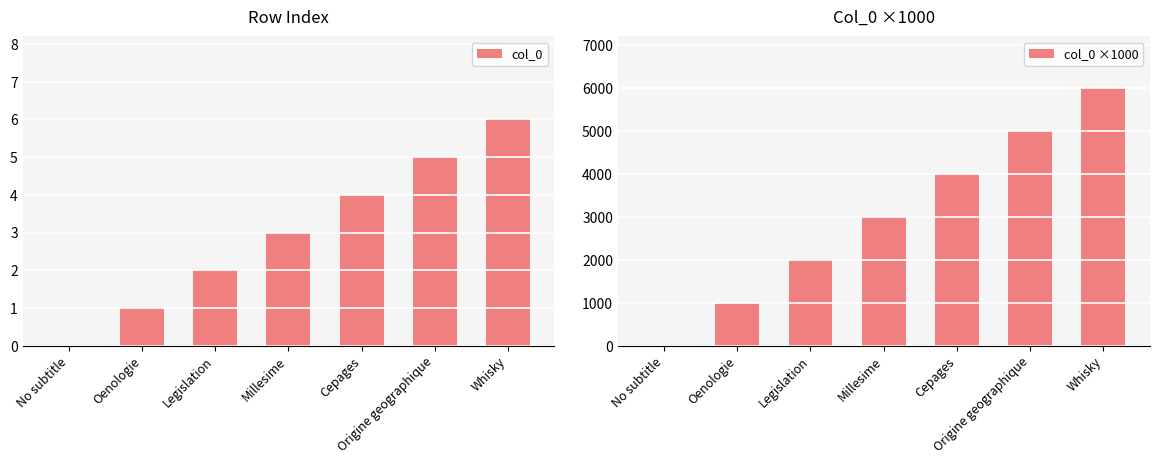

True or false: col_0 ×1000 has a value of 2022 at Whisky.

False